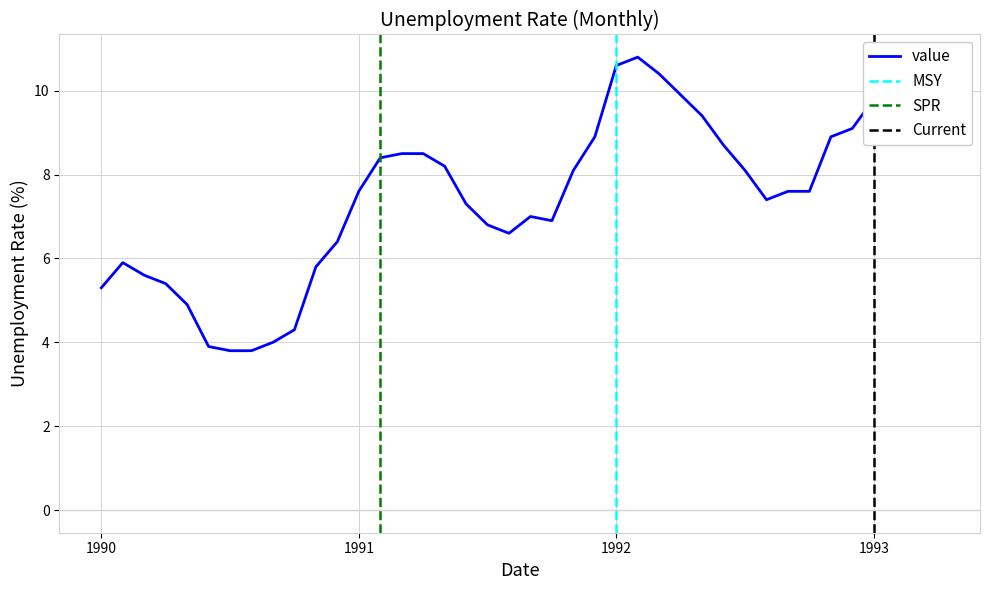

What is the greatest value displayed?

10.8